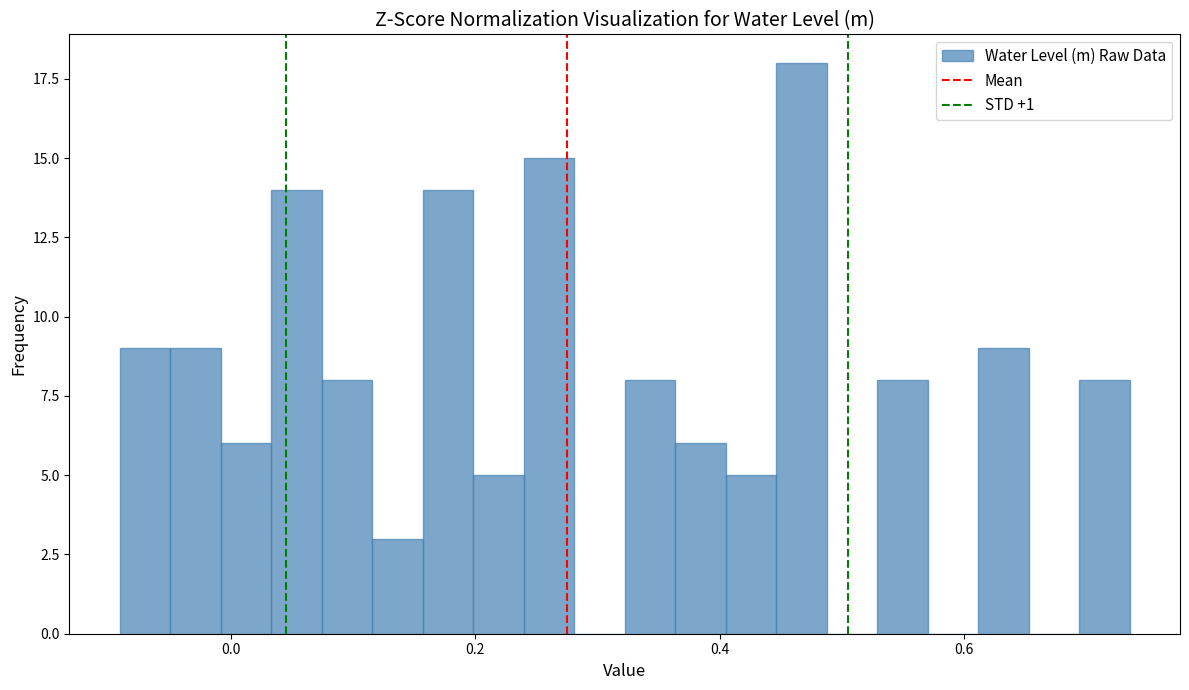

Read against the x-axis, roughly where is the centre of the tallest bar?

0.46